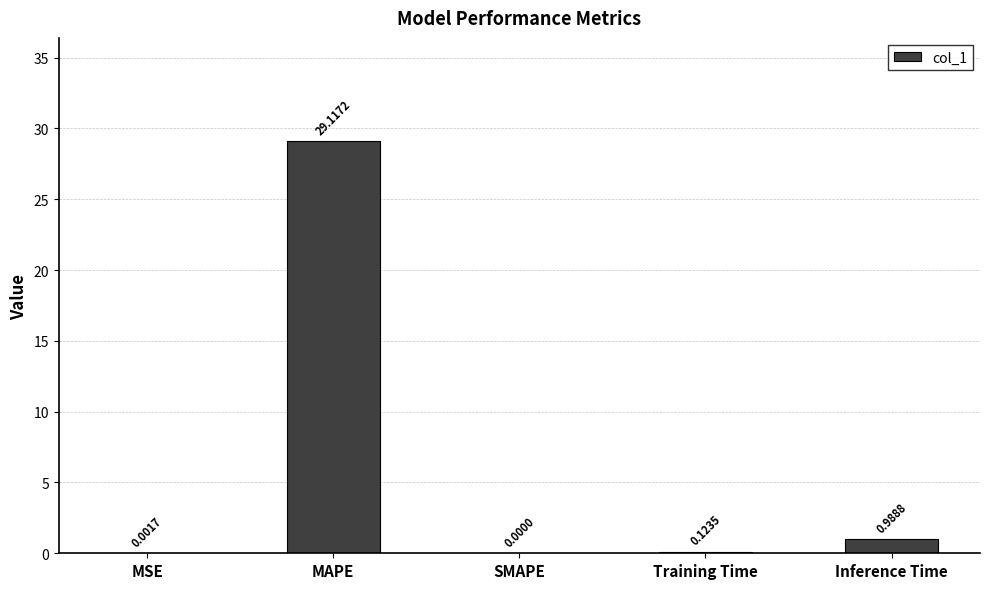

Which label corresponds to the largest value in the chart?

MAPE